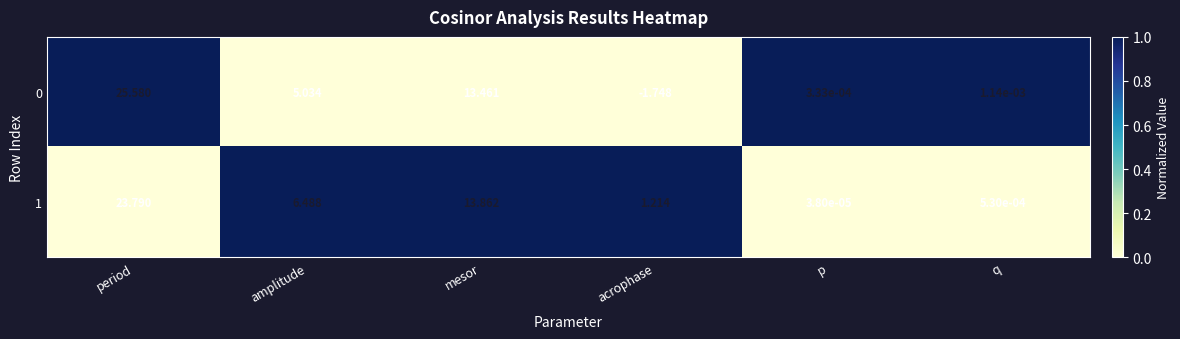

Where is 0 nearest to the value 11?

mesor